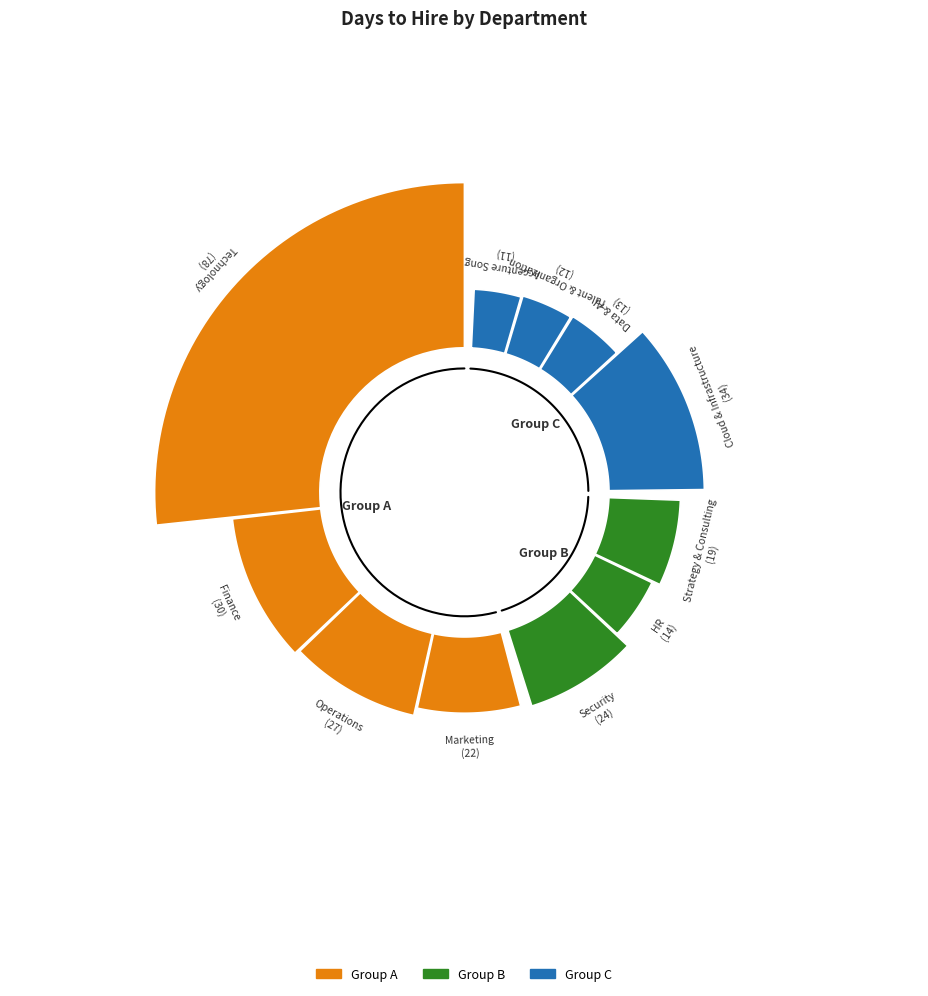

Rank the categories by value from lowest to highest.

Accenture Song, Talent & Organization, Data & AI, HR, Strategy & Consulting, Marketing, Security, Operations, Finance, Cloud & Infrastructure, Technology